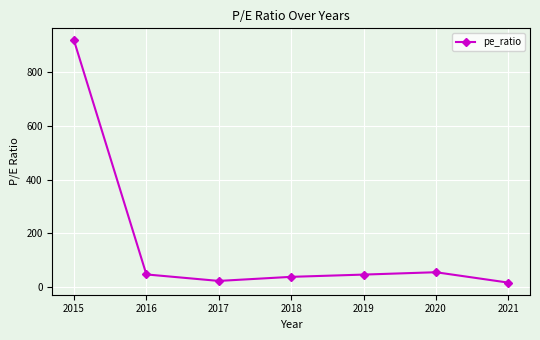

What is the average value?

163.5